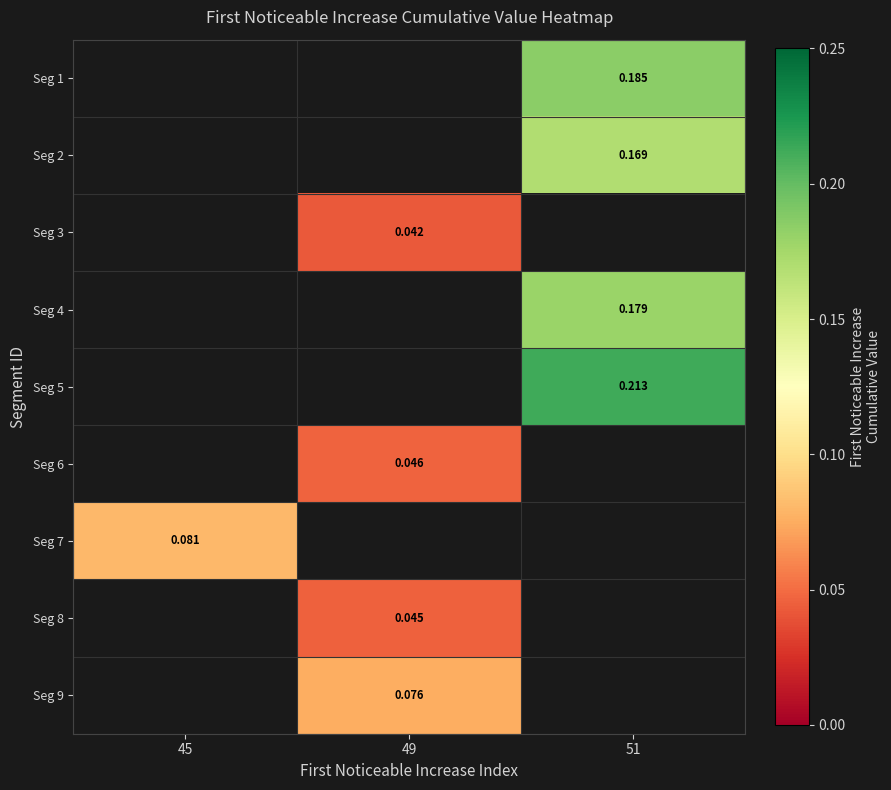

Is the value of Seg 7 at 45 greater than the value of Seg 4 at 51?

No